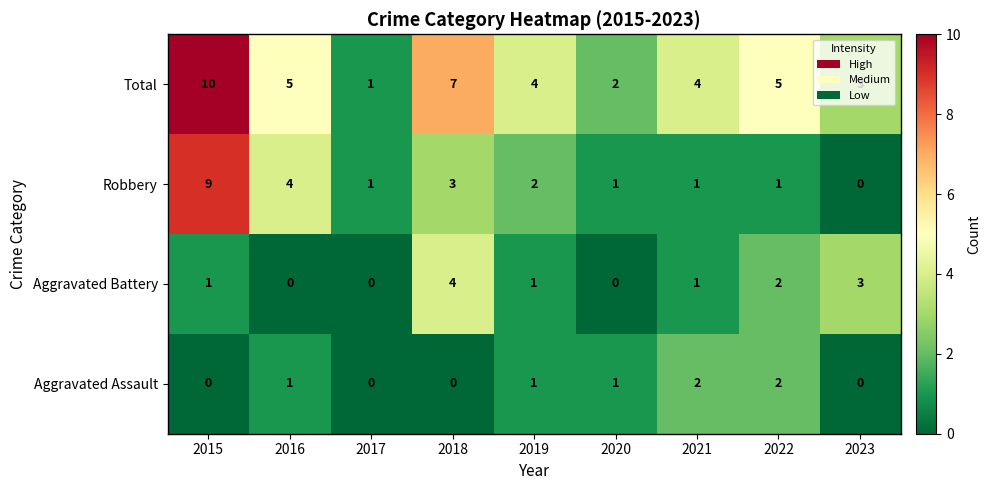

True or false: Aggravated Battery has a value of 3 at 2022.

False